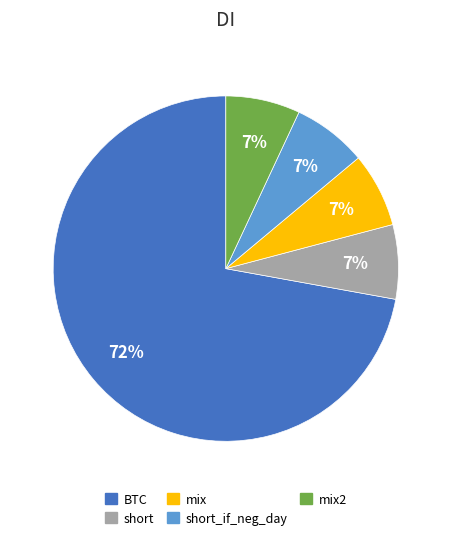

Does any single category account for the majority?

Yes